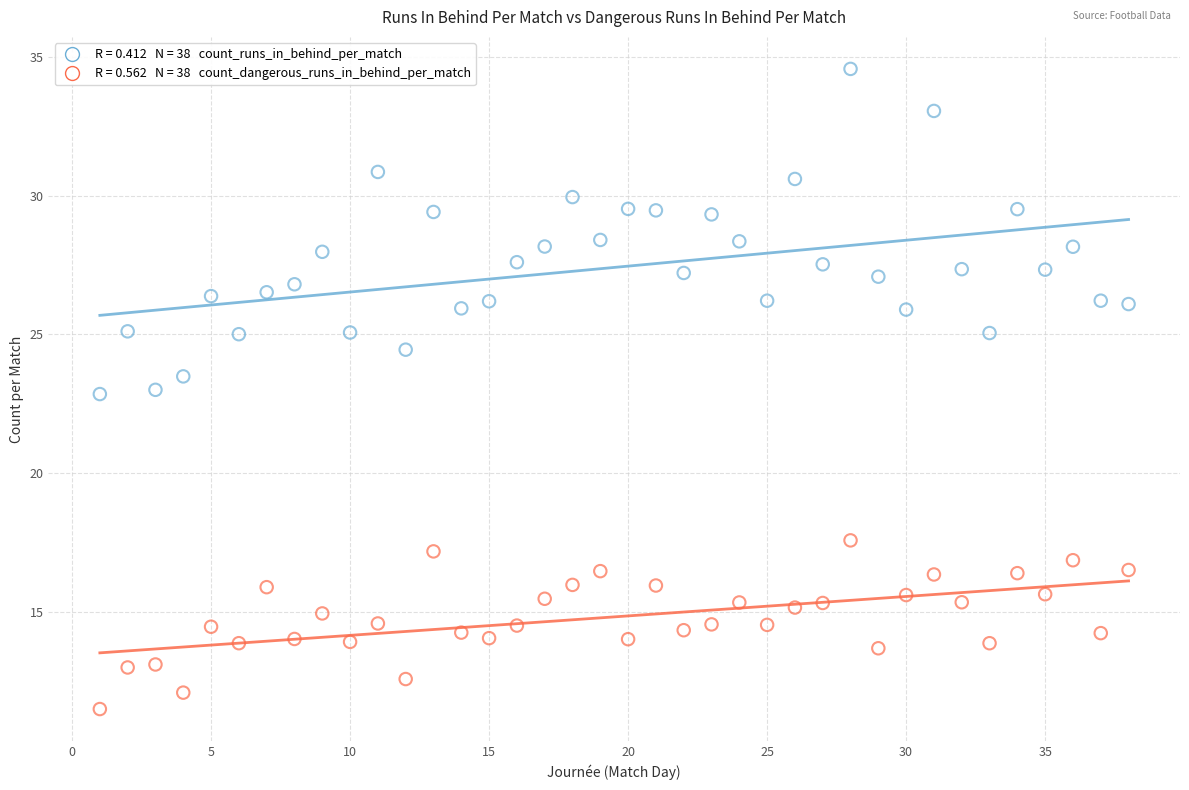

Across all data points, what is the range of X values (max minus min)?

37.0